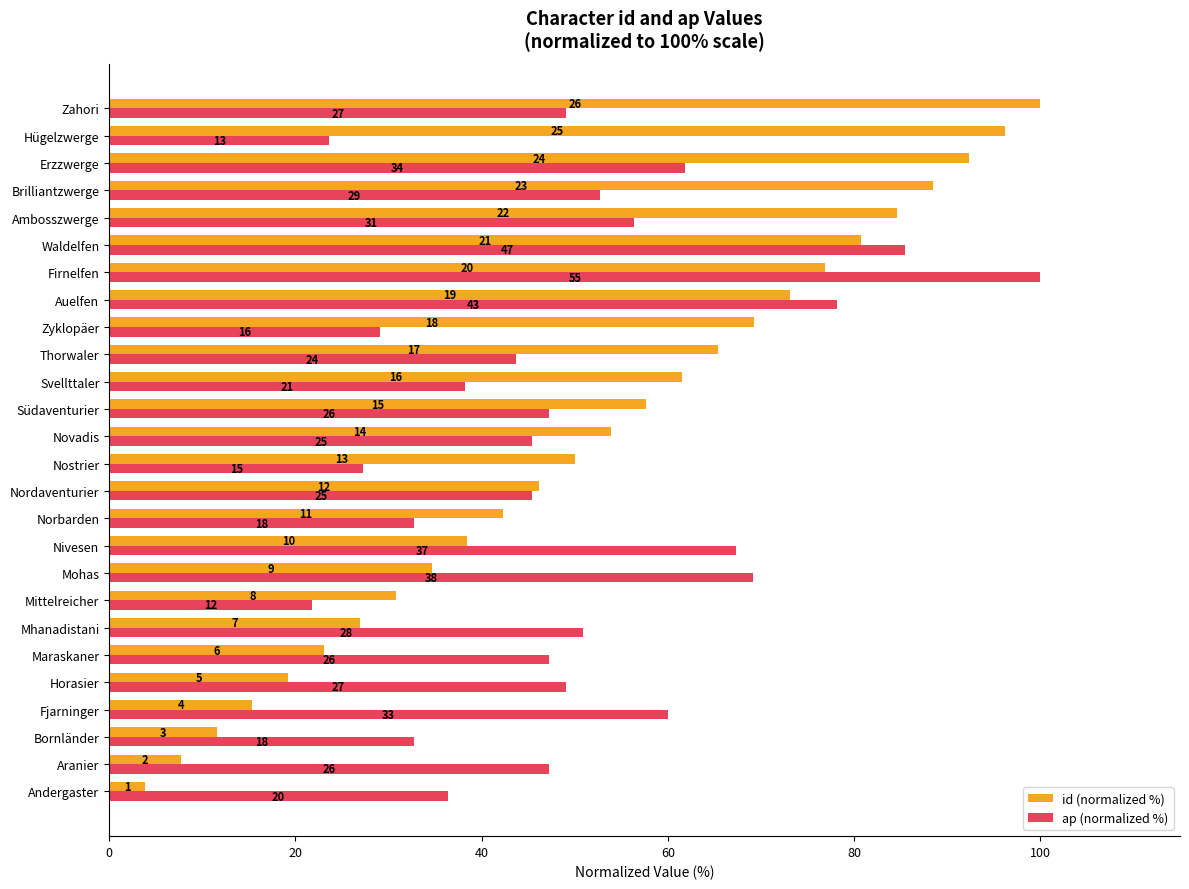

What are all the series names shown in the legend?

id (normalized %), ap (normalized %)